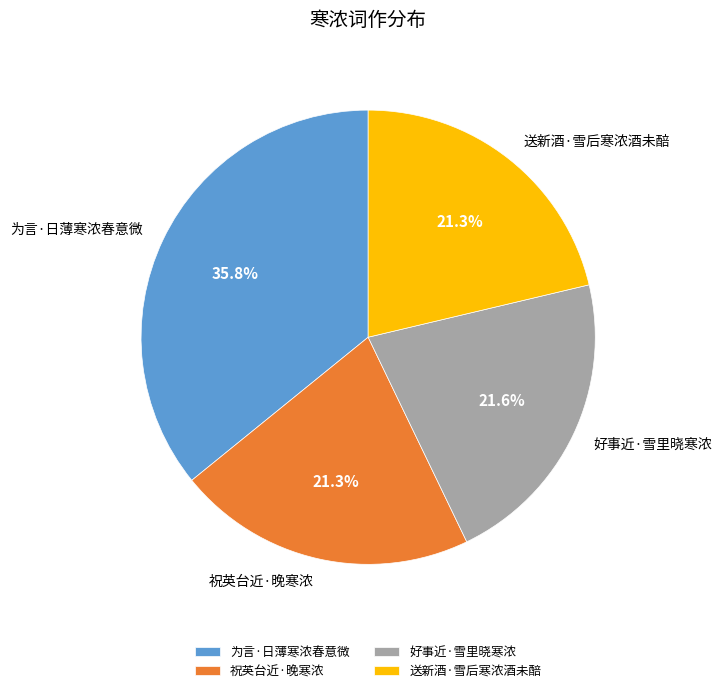

How many slices are in this pie chart?

4